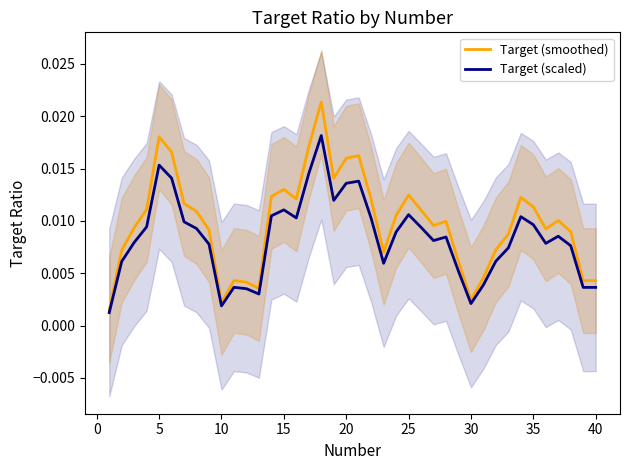

How many lines are shown in the chart?

2